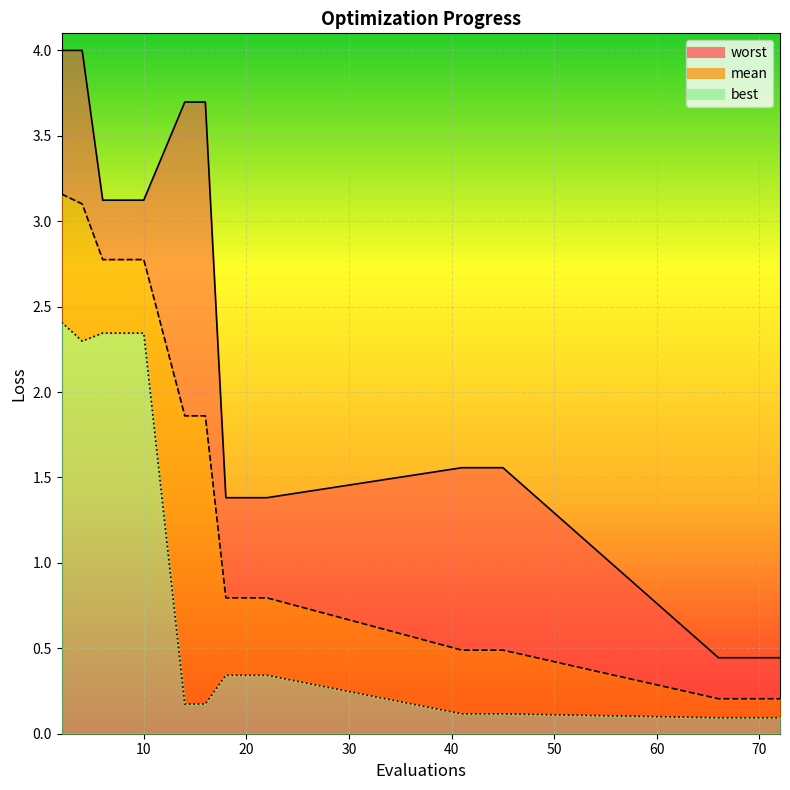

True or false: best and worst intersect in this chart.

False